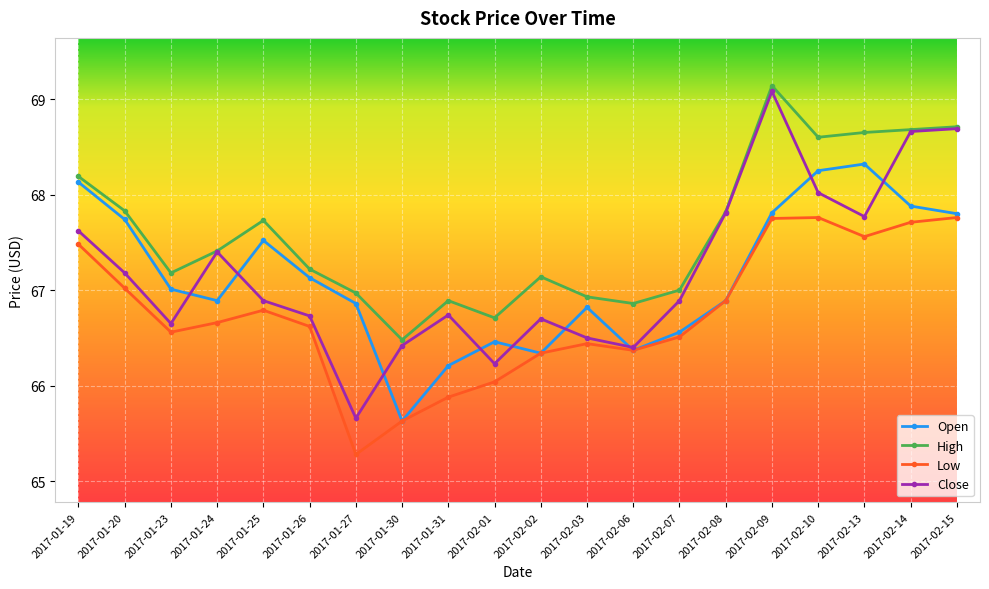

What is the average value of the Low series?

66.8